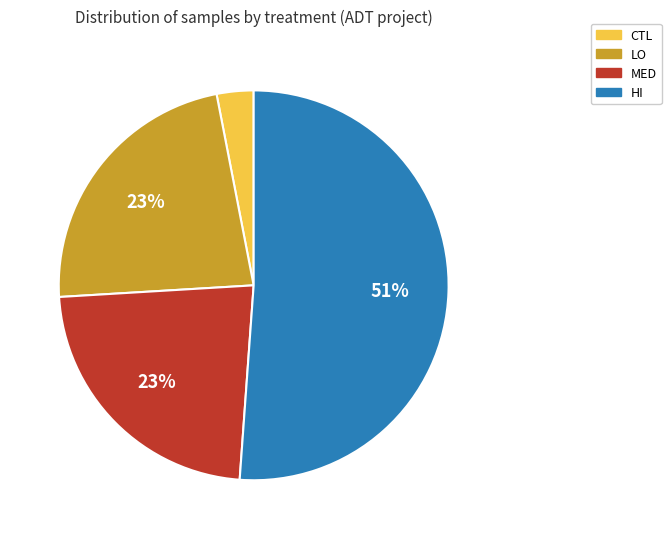

The HI slice represents 46% of the pie. True or false?

False